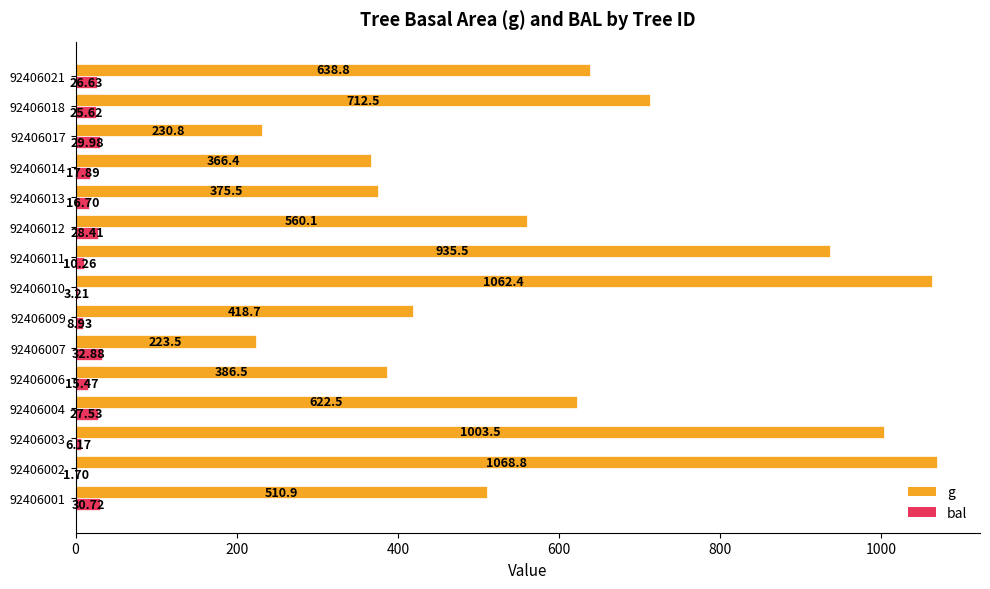

How many data points does each series have?

15